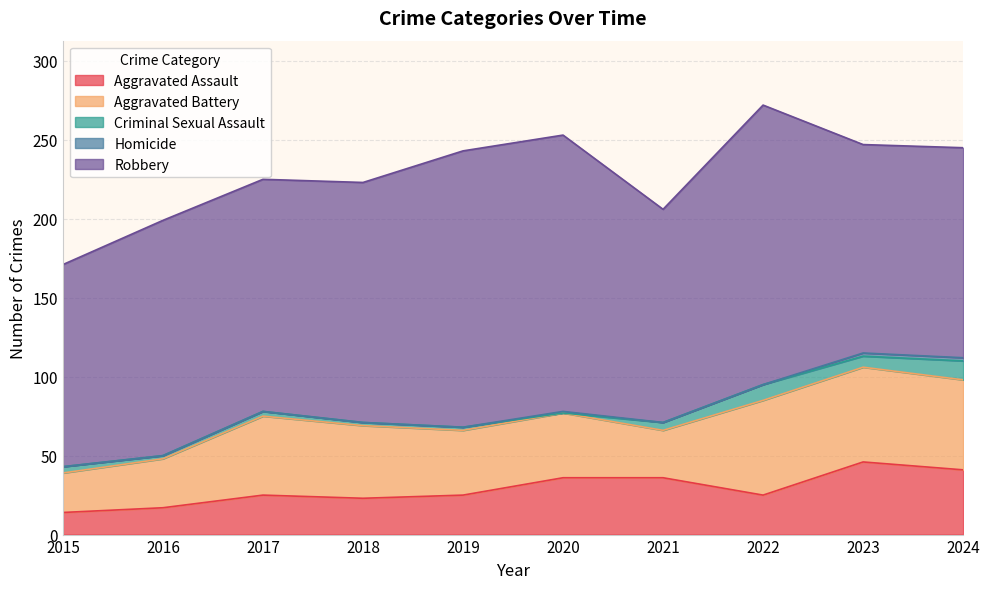

How many categories are shown in the chart?

10